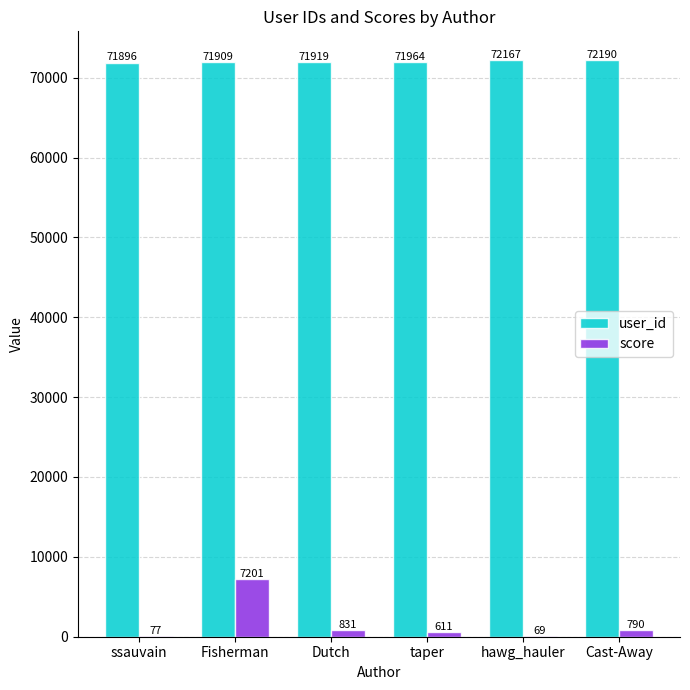

At which category is the sum across all series the highest?

Fisherman